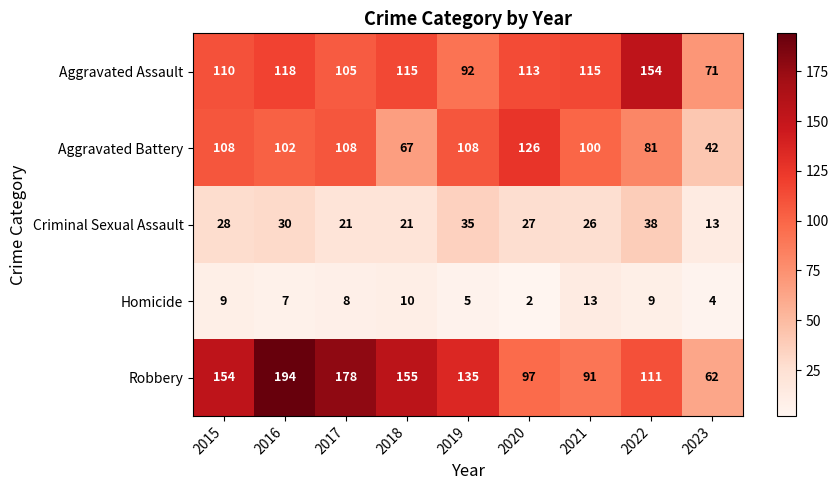

Which label corresponds to the smallest value in the chart?

2020